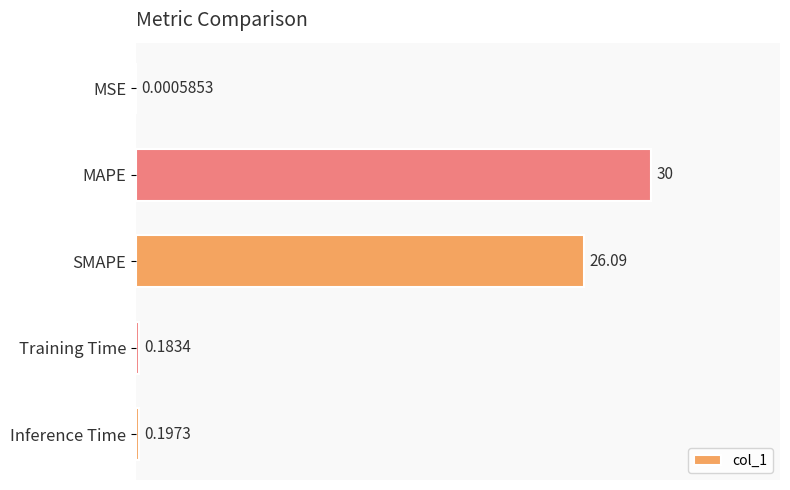

What is the change in value from SMAPE to Inference Time?

-25.9